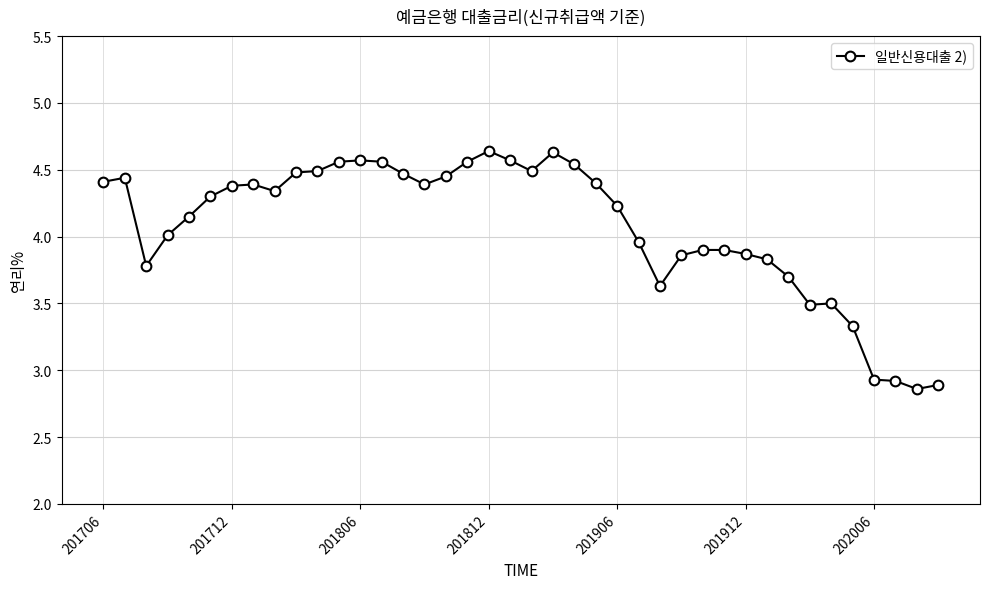

True or false: there are more than 1 points higher than both neighbors.

True